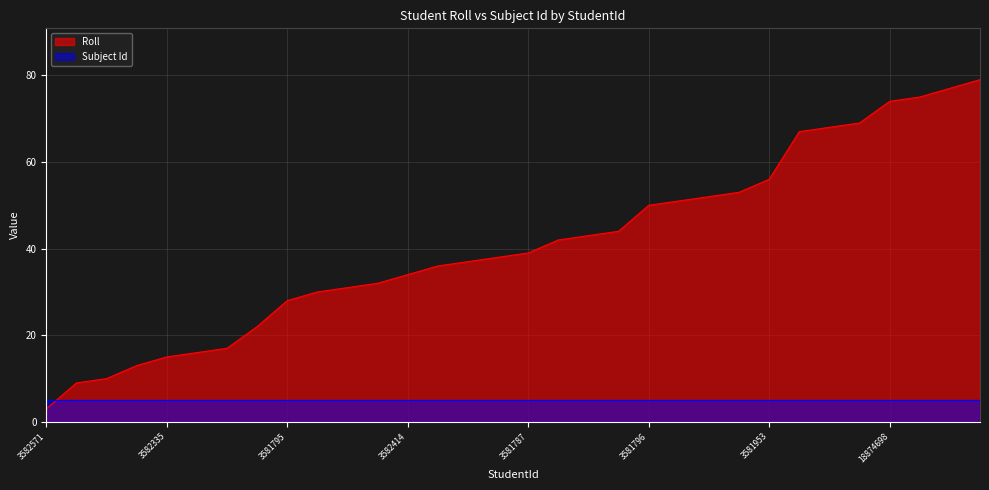

What is the smallest value displayed?

3